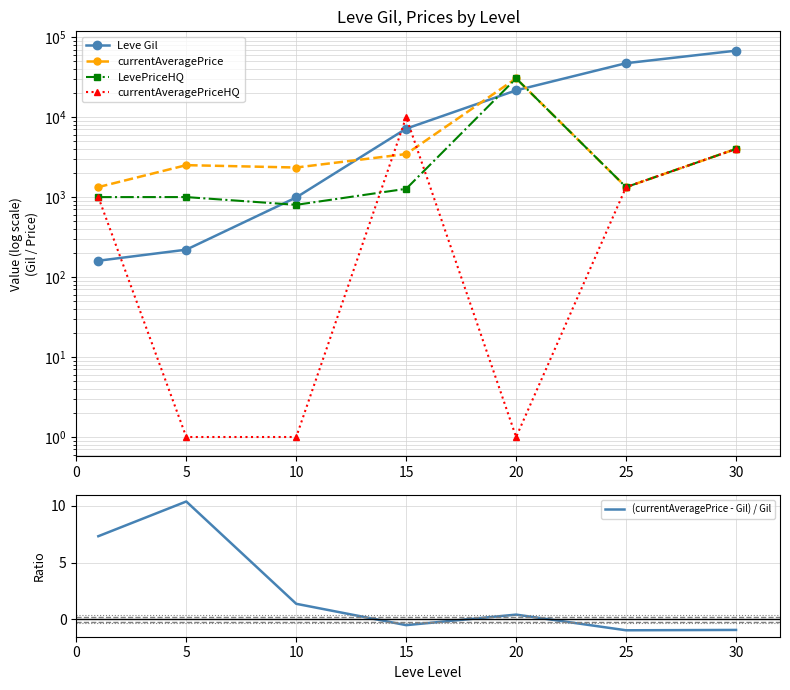

Where is LevePriceHQ nearest to the value 15635?

30